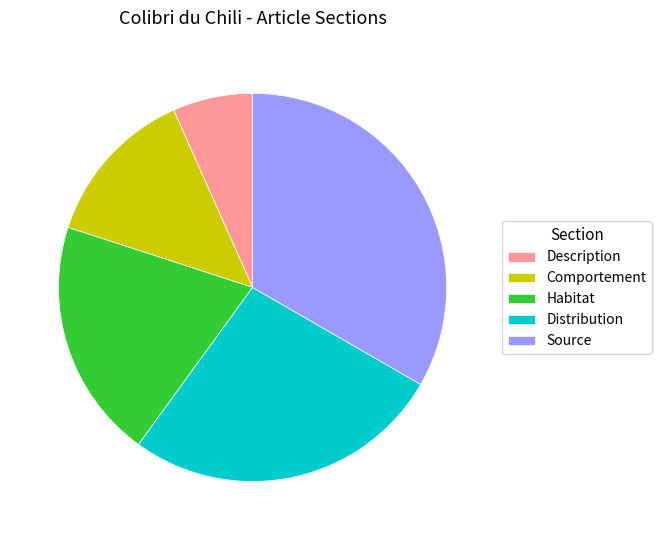

Is it true that Source is 33% of the pie?

True